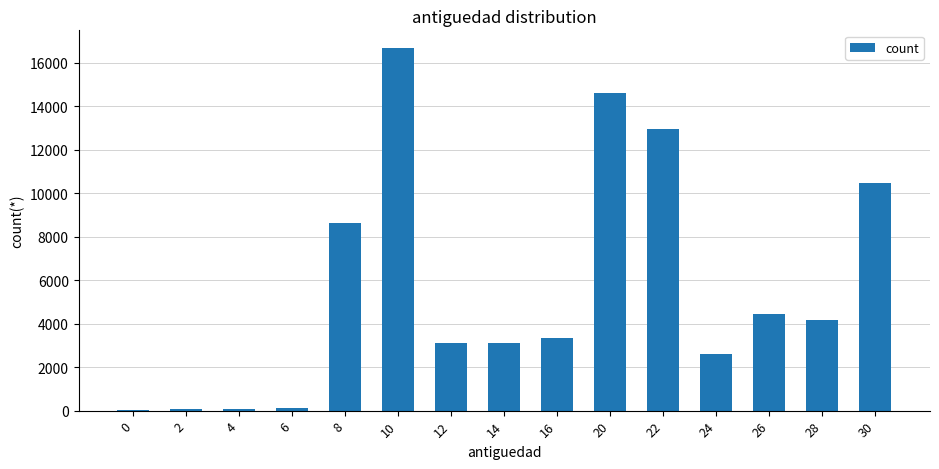

What is the sum of all values?

84416